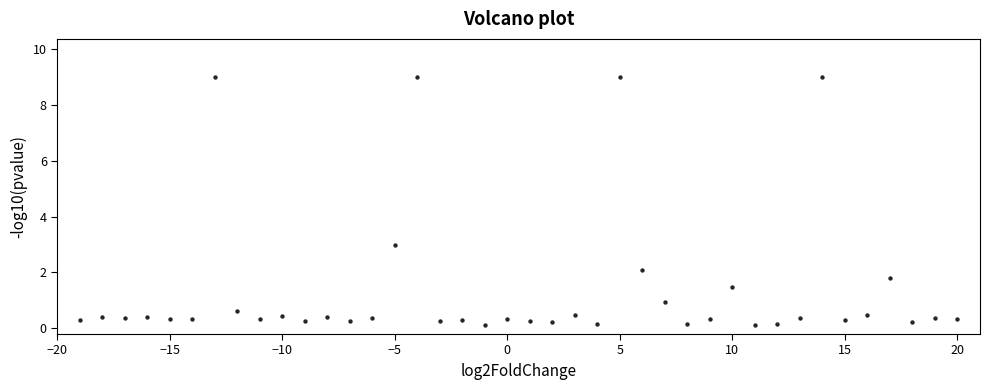

What is the range of Y values (max minus min)?

8.9